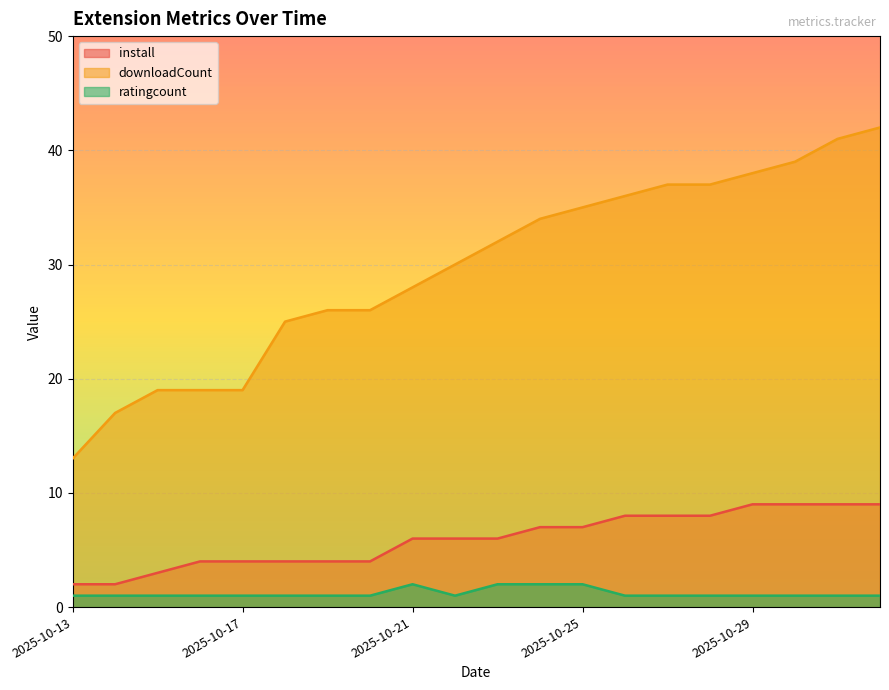

Does the chart display data point markers on the line(s)?

No